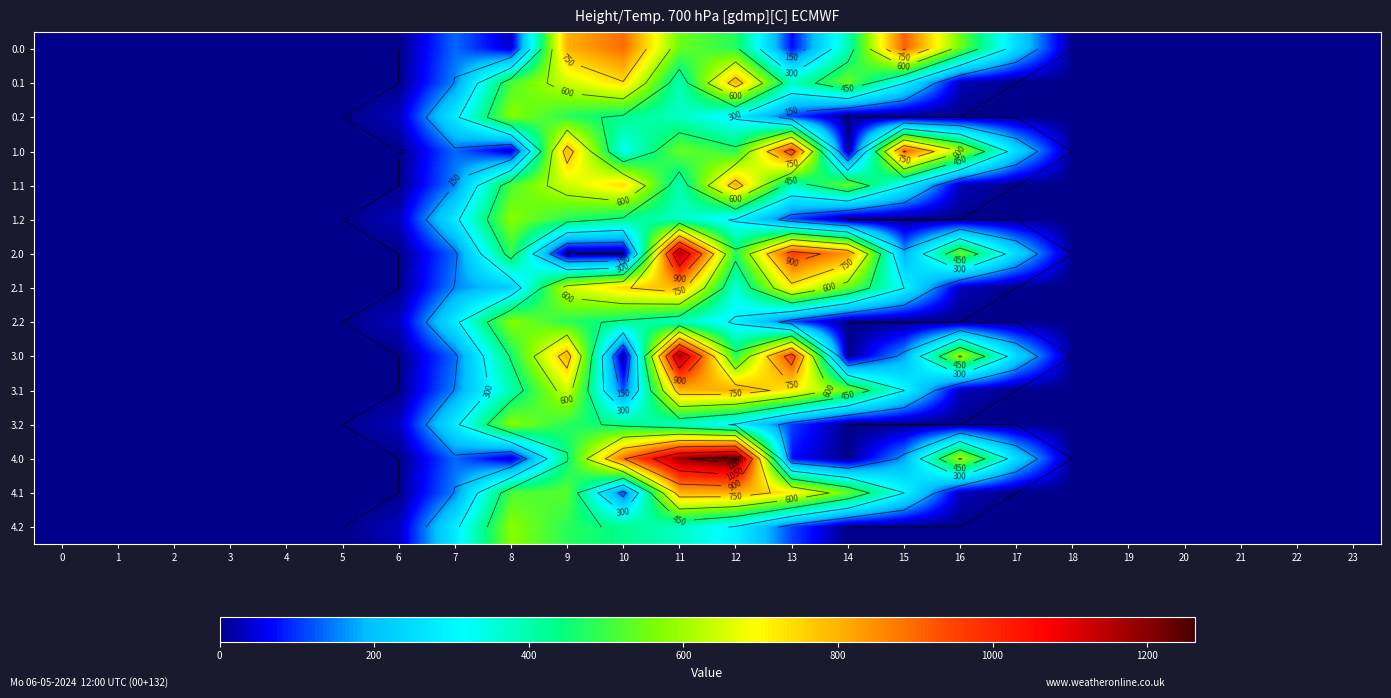

What is the sum of all 0.0 values?

5052.2